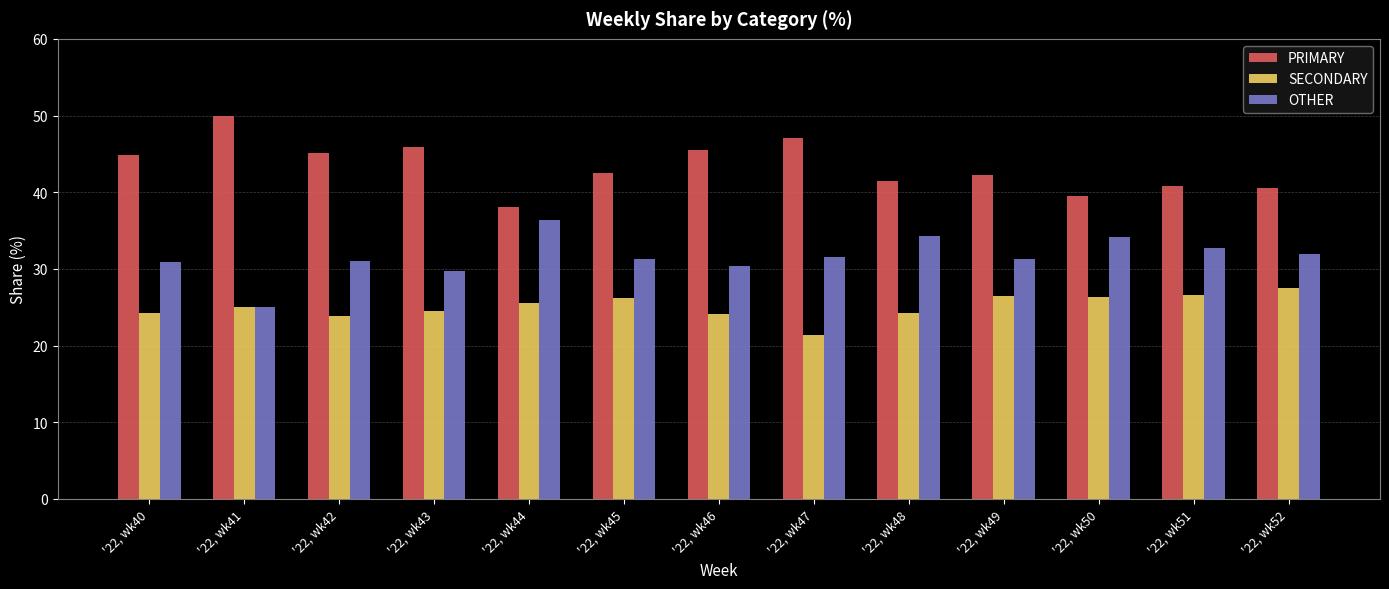

List the series in order of their peak value, highest first.

PRIMARY, OTHER, SECONDARY